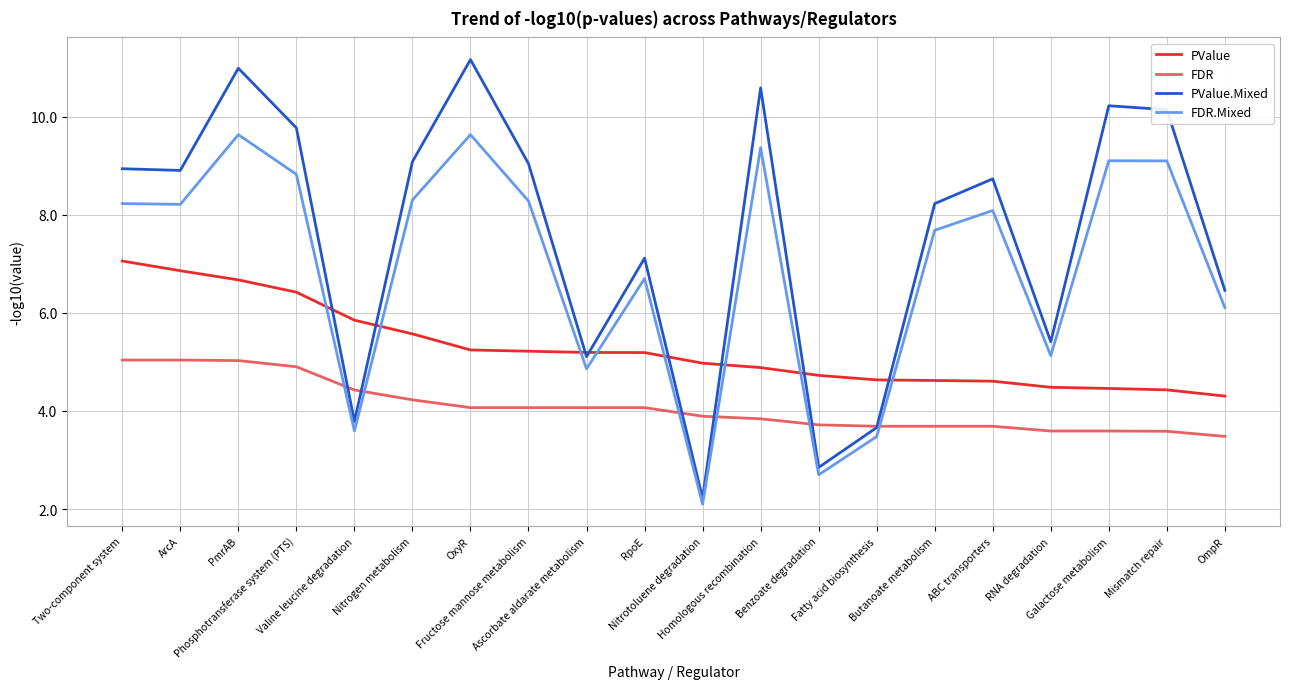

True or false: PValue.Mixed has more than 0 points higher than both neighbors.

True